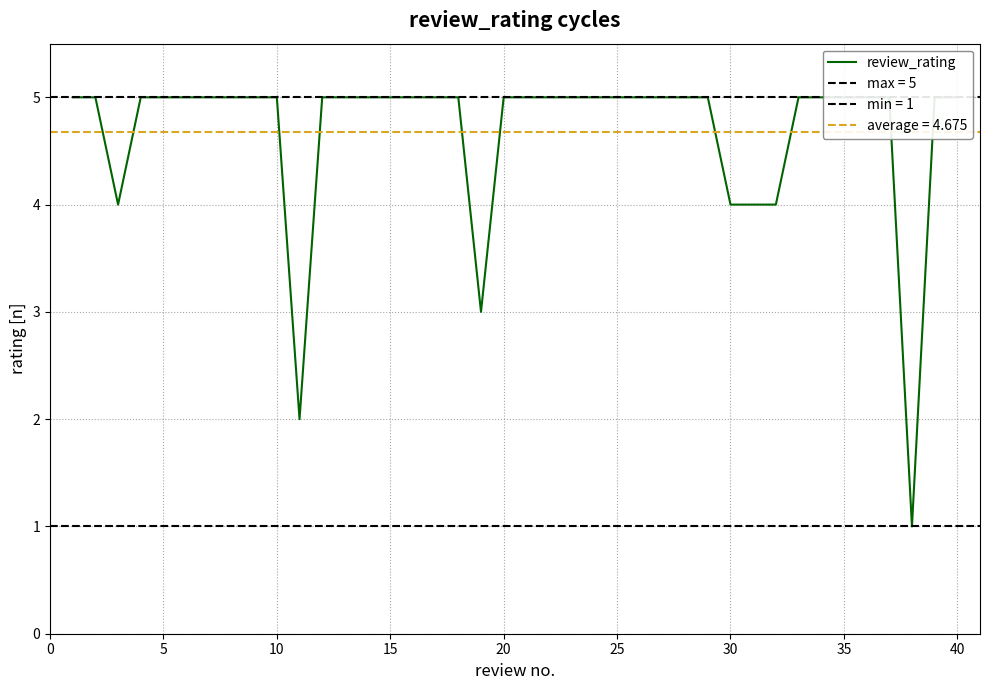

What is the approximate value at 15?

5